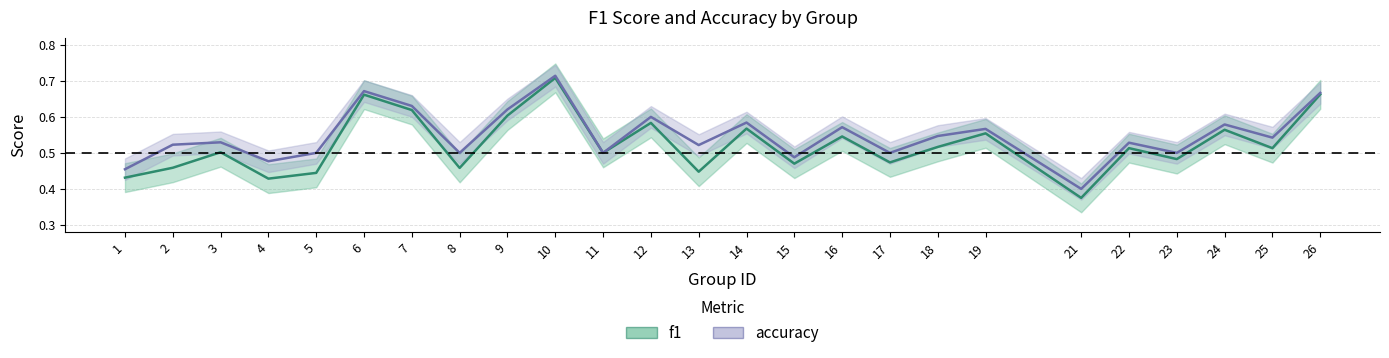

True or false: accuracy has more than 2 interior local peaks.

True